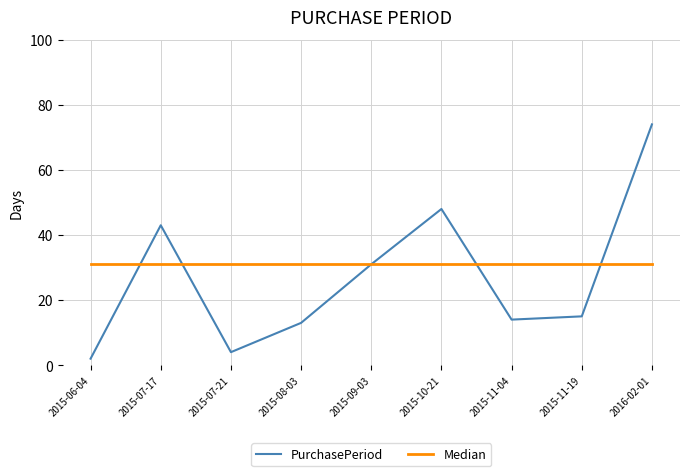

Count the number of data series in this chart.

2